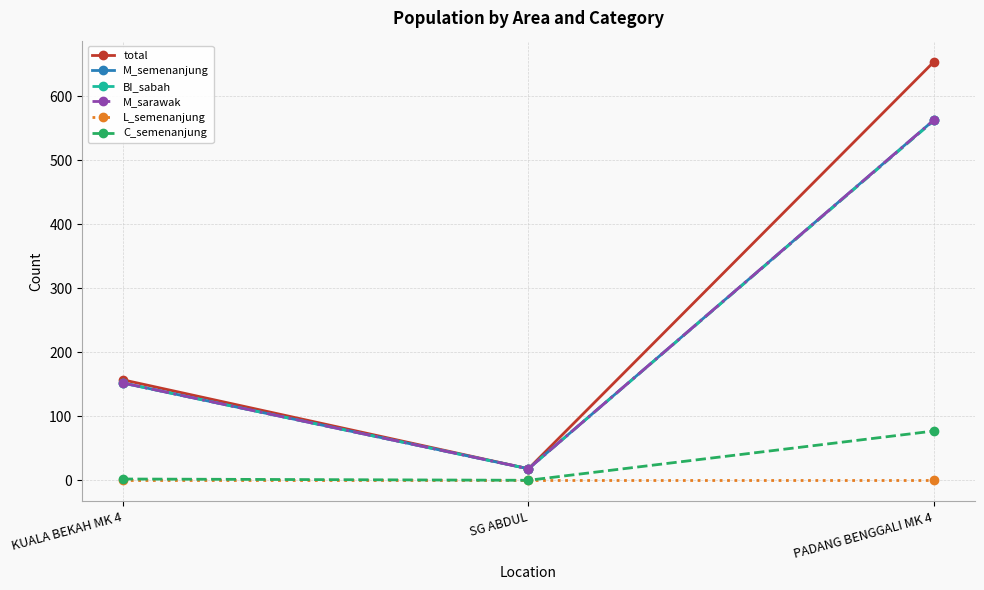

What is the difference between the maximum and minimum values in the M_sarawak series?

545